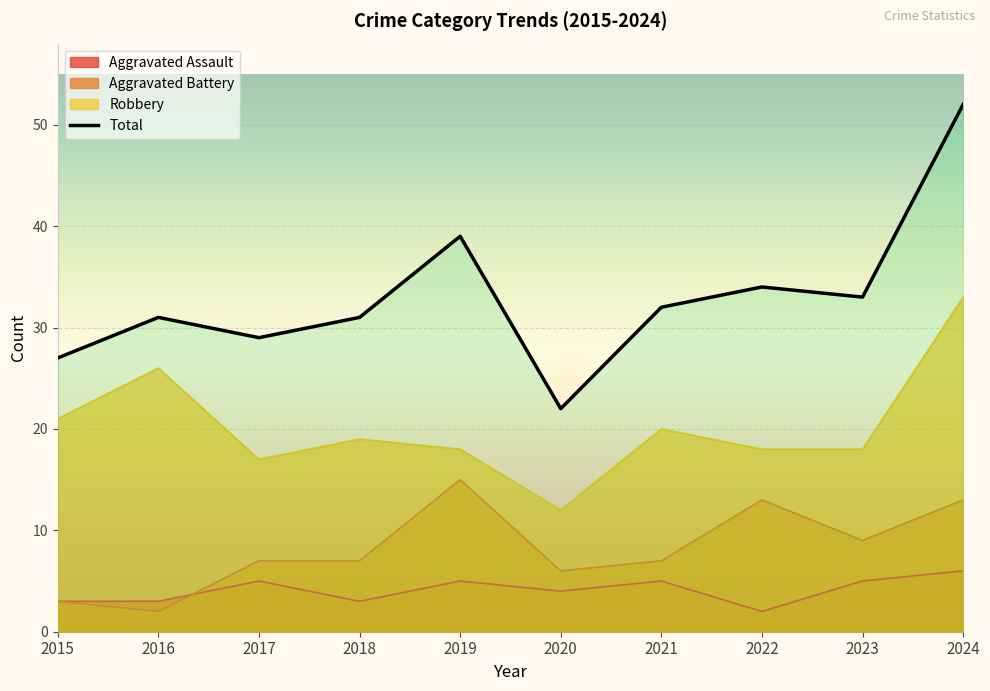

Reading left to right, transcribe all the data shown in this chart.

2015=27	2016=31	2017=29	2018=31	2019=39	2020=22	2021=32	2022=34	2023=33	2024=52